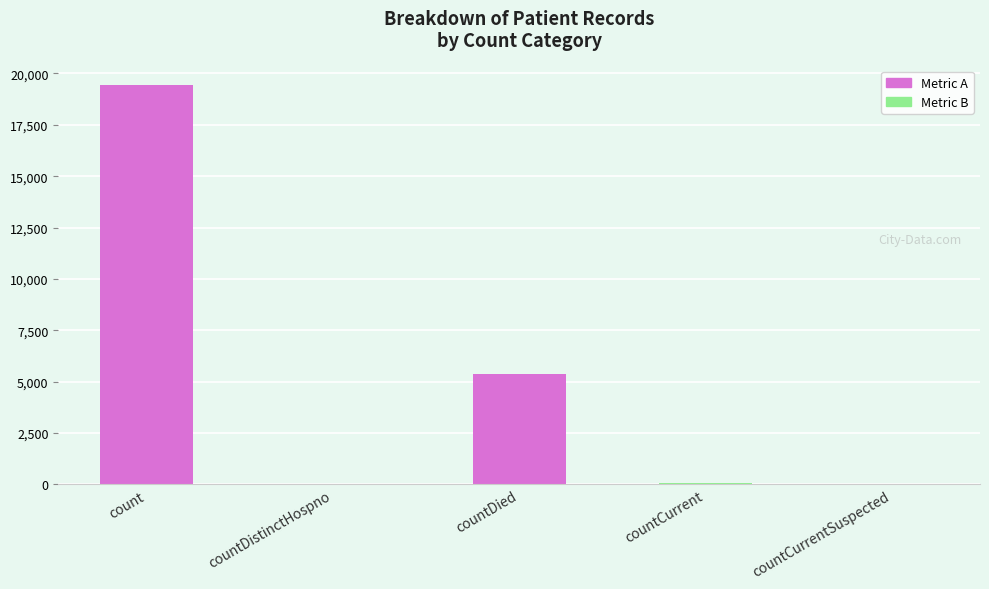

What is the maximum value shown in the chart?

19420